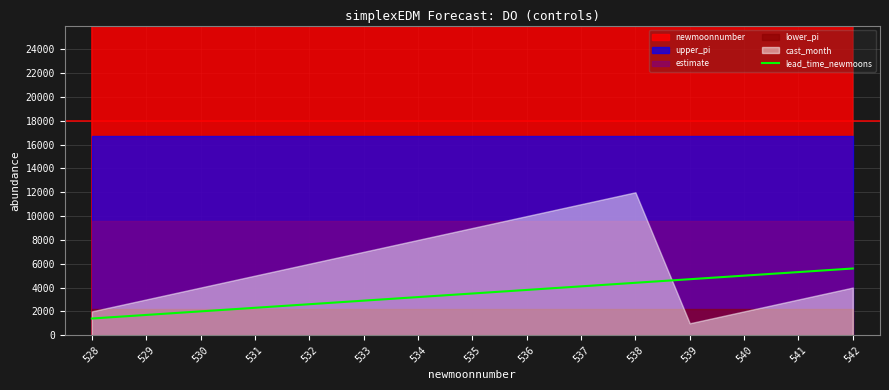

The value at 540 is 1717. True or false?

False